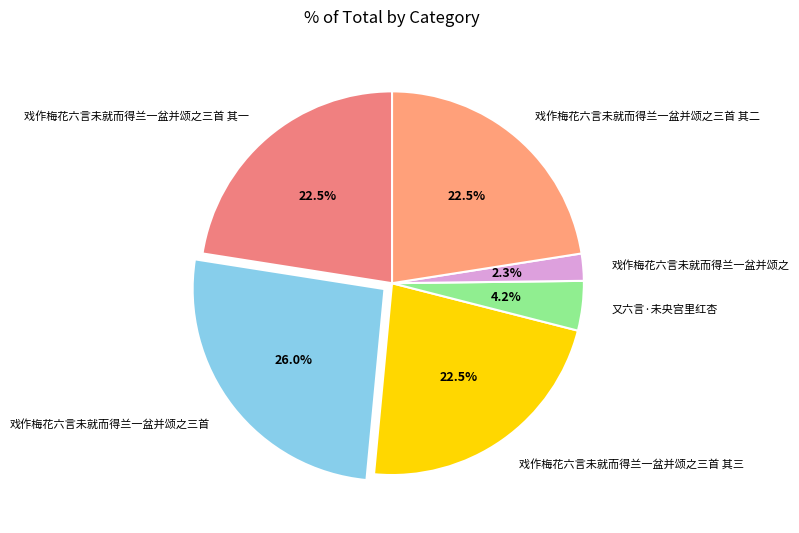

Which slice is the largest?

戏作梅花六言未就而得兰一盆并颂之三首